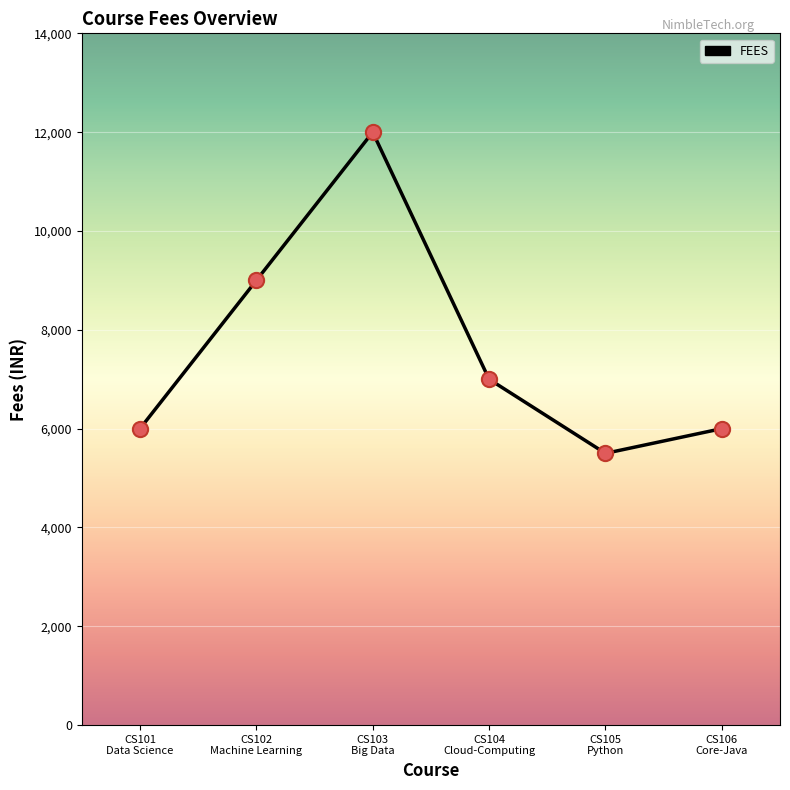

What is the change in value from CS103
Big Data to CS106
Core-Java?

-6000